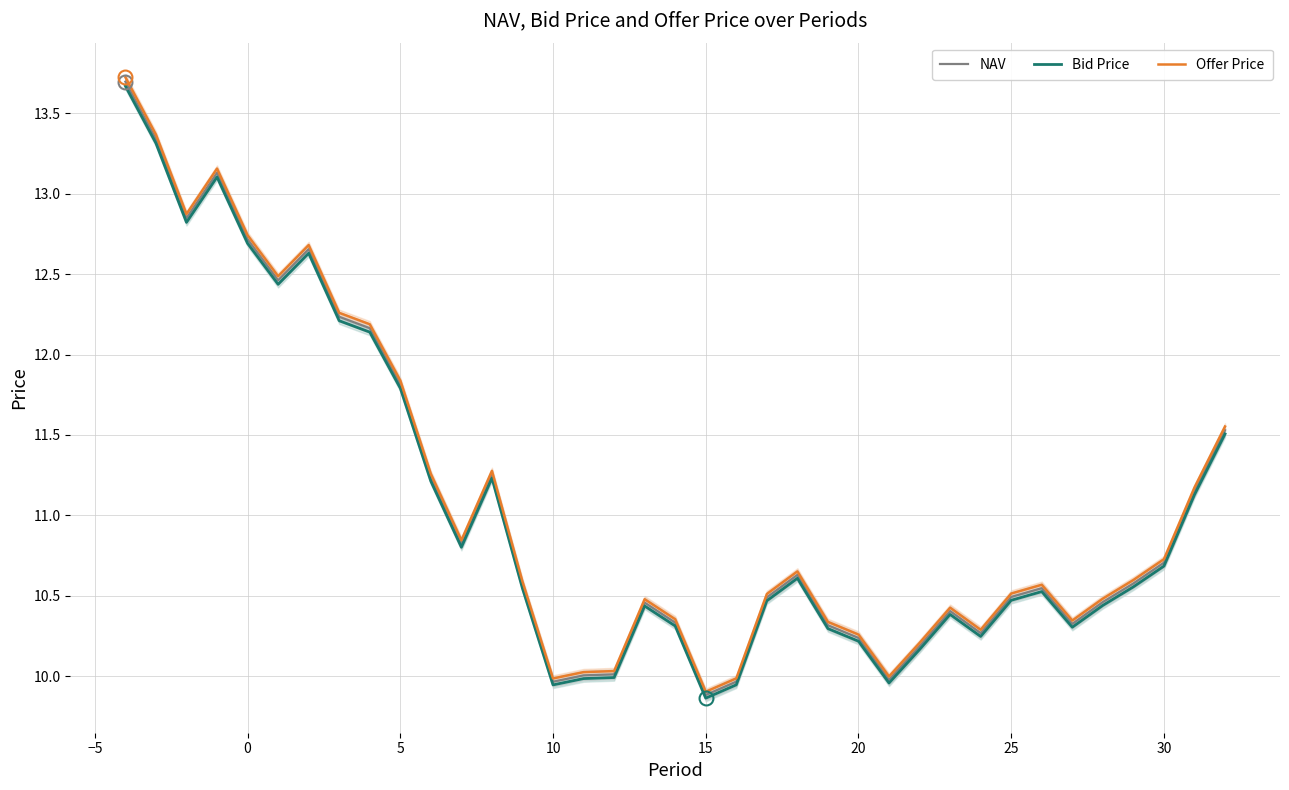

What is the highest value of the Offer Price series?

13.7